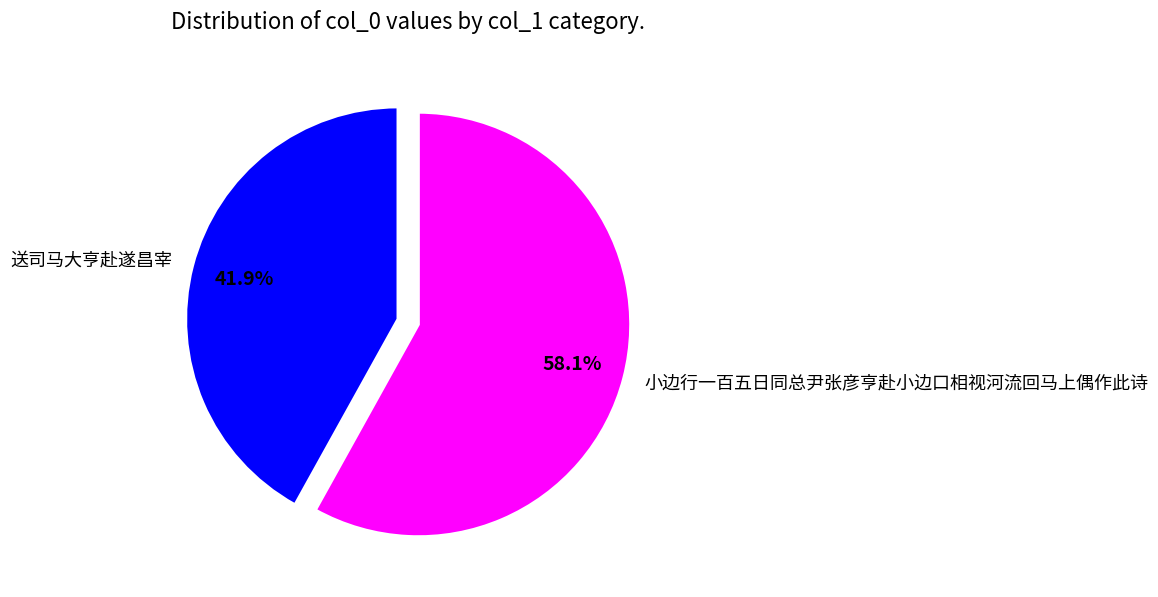

Approximately how many times larger is the value at 送司马大亨赴遂昌宰 compared to 小边行一百五日同总尹张彦亨赴小边口相视河流回马上偶作此诗?

0.7